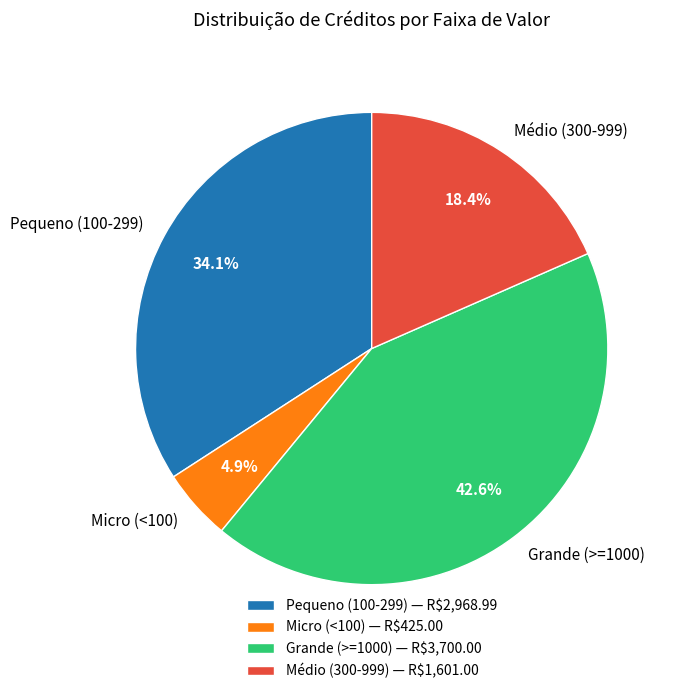

To the nearest percent, what is the average slice percentage?

25%